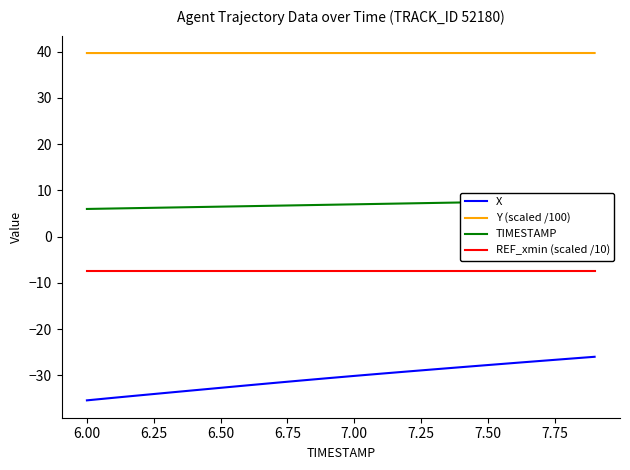

The REF_xmin (scaled /10) series shows -7.3 at 6.50. True or false?

True